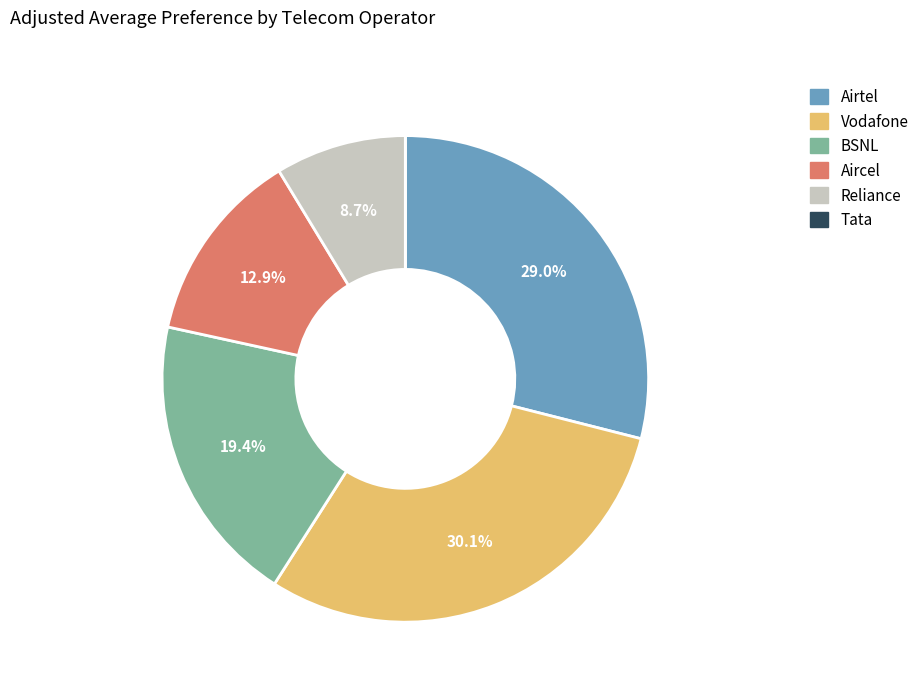

Which category has the biggest portion of the pie?

Vodafone